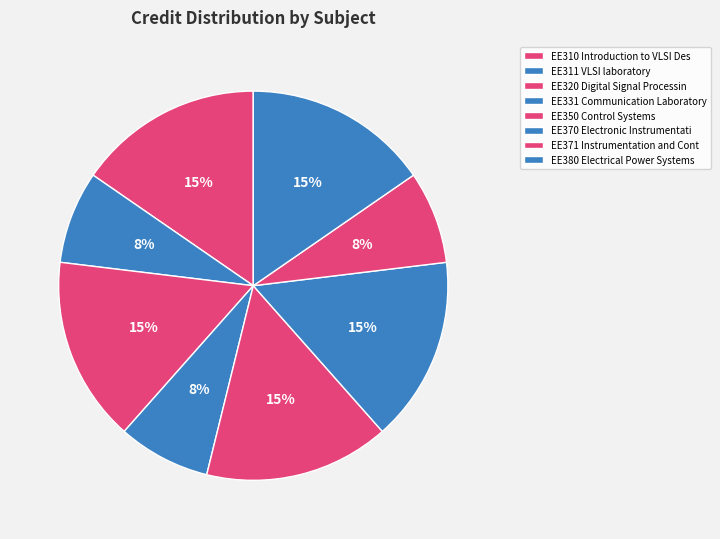

How many segments does this pie chart have?

8